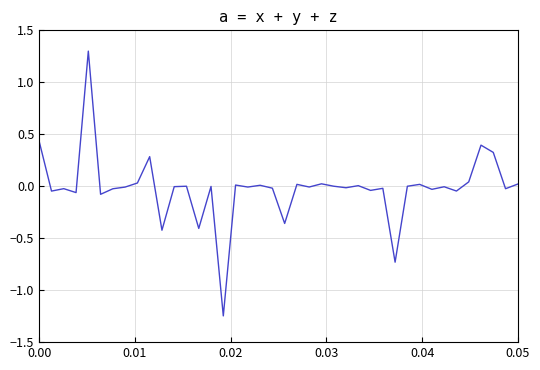

What is the maximum value shown in the chart?

1.3